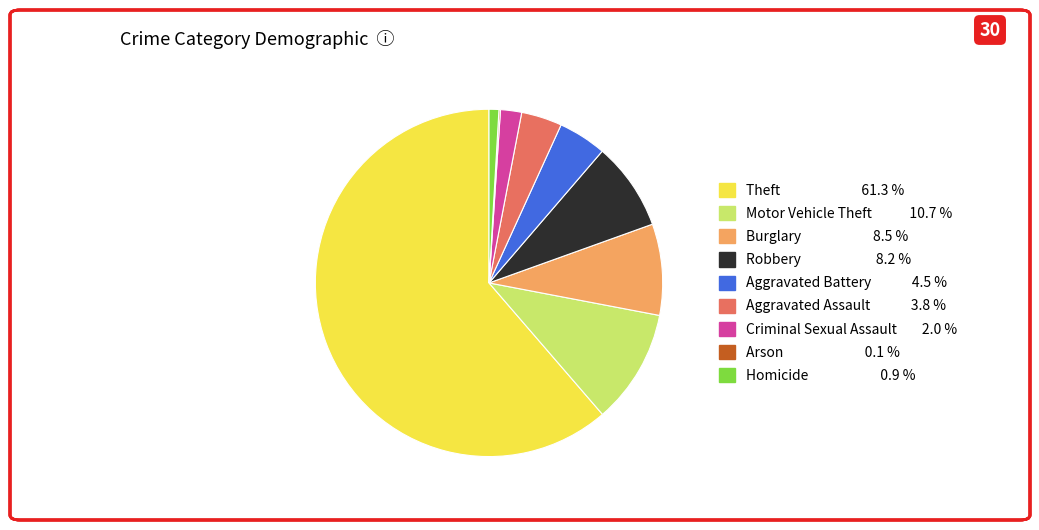

Does any single category account for the majority?

Yes